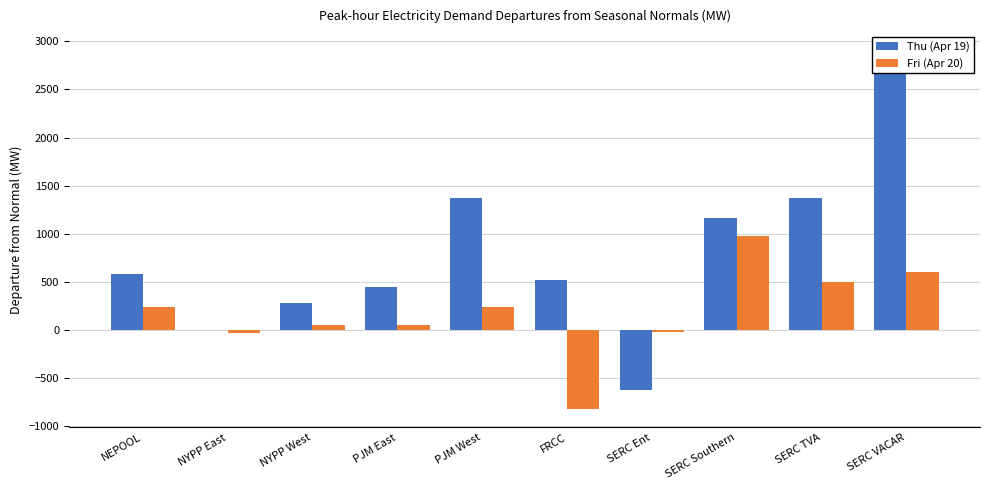

Reading left to right, extract all data points from this chart.

Thu (Apr 19): NEPOOL=578.1	NYPP East=1.7	NYPP West=281.7	PJM East=446.0	PJM West=1377.1	FRCC=522.4	SERC Ent=-620.2	SERC Southern=1160.1	SERC TVA=1373.7	SERC VACAR=2916.9
Fri (Apr 20): NEPOOL=242.2	NYPP East=-26.5	NYPP West=52.1	PJM East=47.1	PJM West=239.2	FRCC=-825.9	SERC Ent=-18.3	SERC Southern=982.3	SERC TVA=499.2	SERC VACAR=599.6